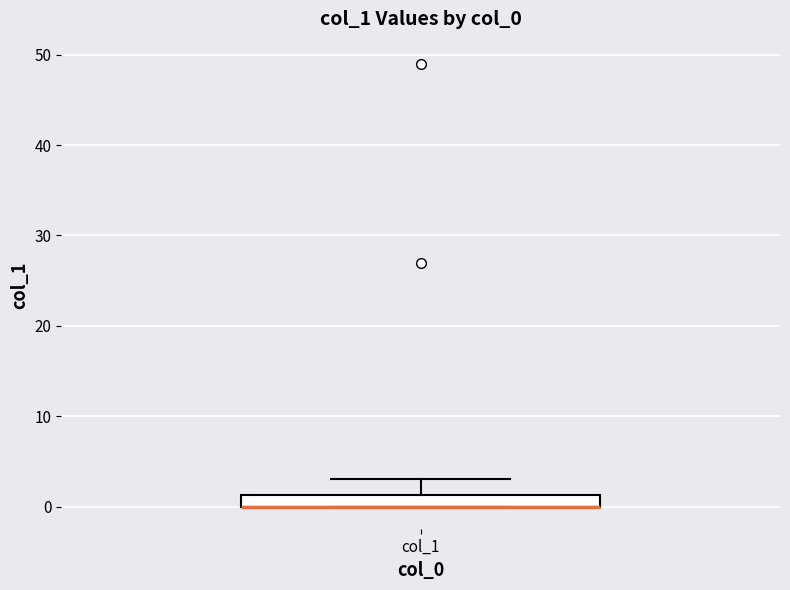

Where does the upper whisker of the box for col_1 end on the y-axis? The values are not printed on the chart, so give them approximately, as read against the axis.

3